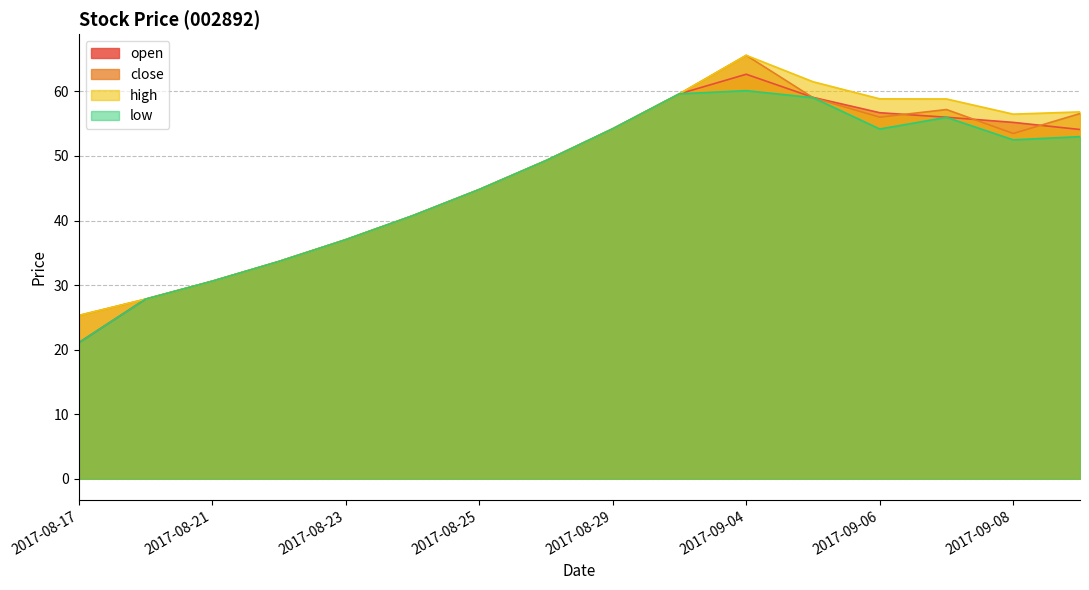

Where is low nearest to the value 40?

2017-08-24